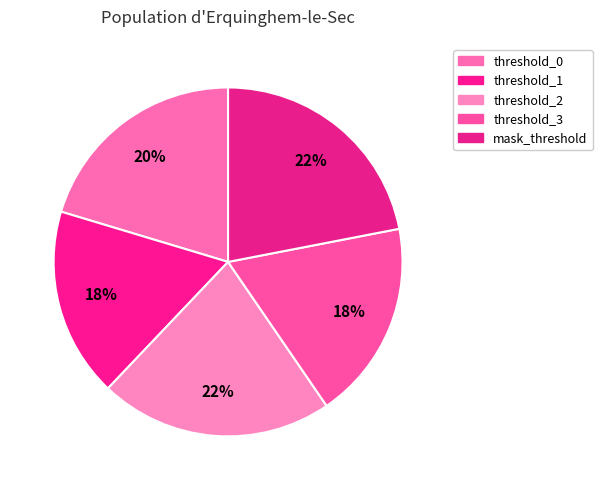

What is the smallest slice in the pie chart?

threshold_1